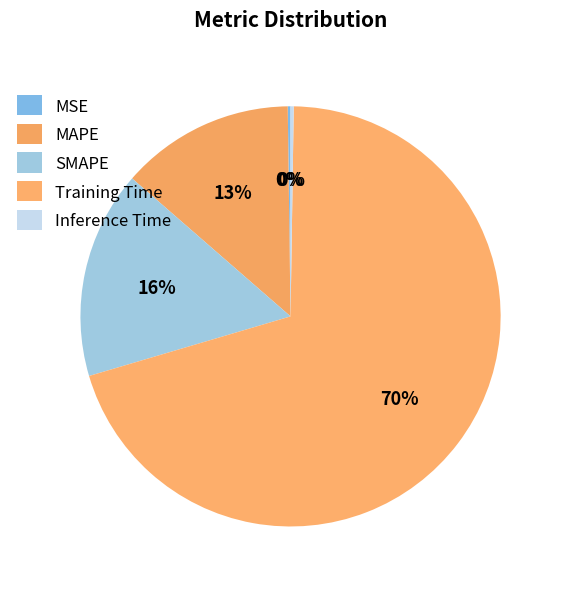

Which category has the smallest portion of the pie?

MSE